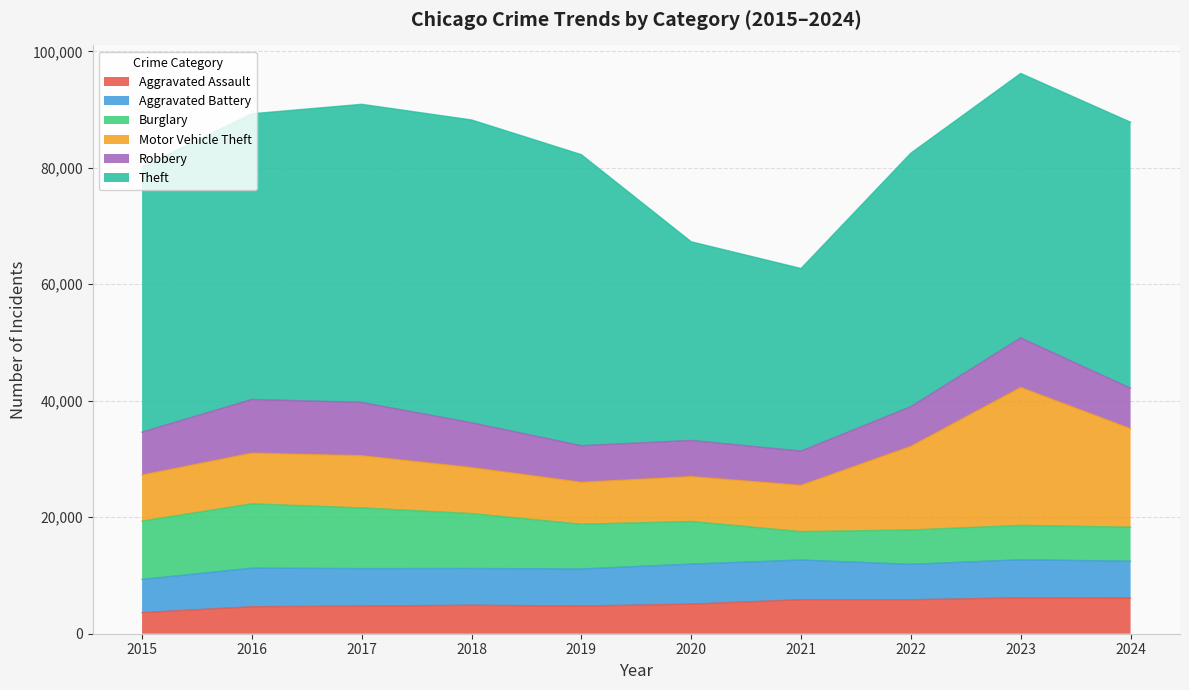

What is the greatest value displayed?

51995